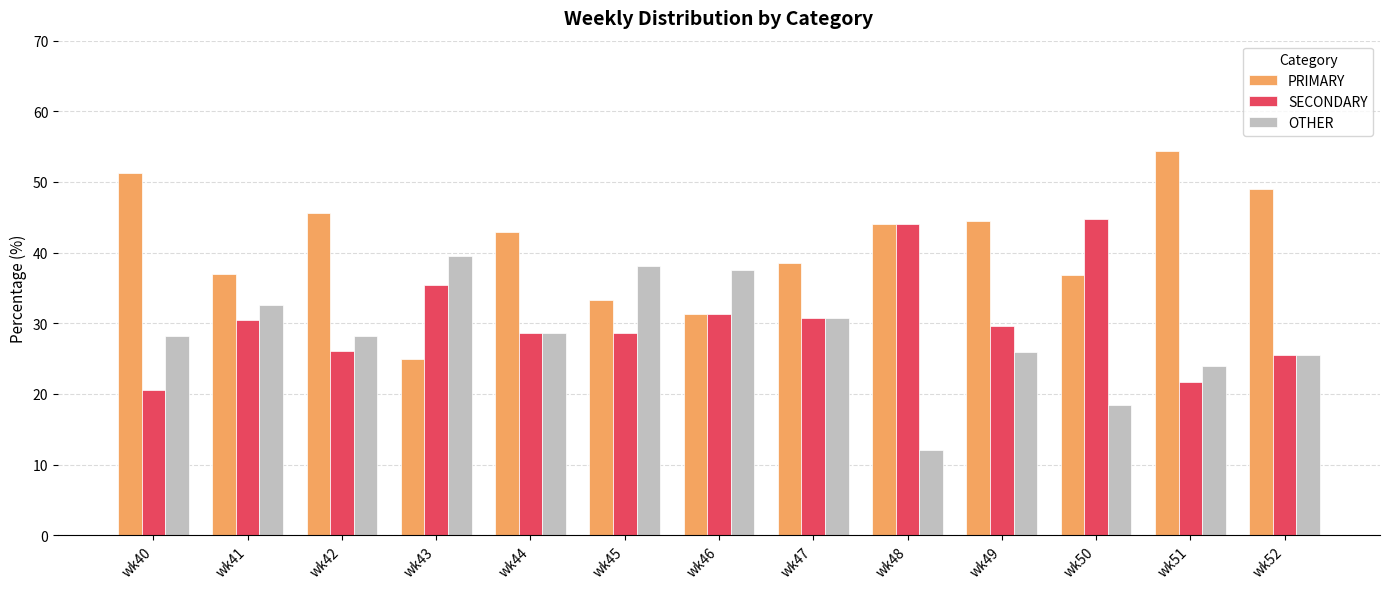

Which category has the lowest value in the SECONDARY series?

wk40